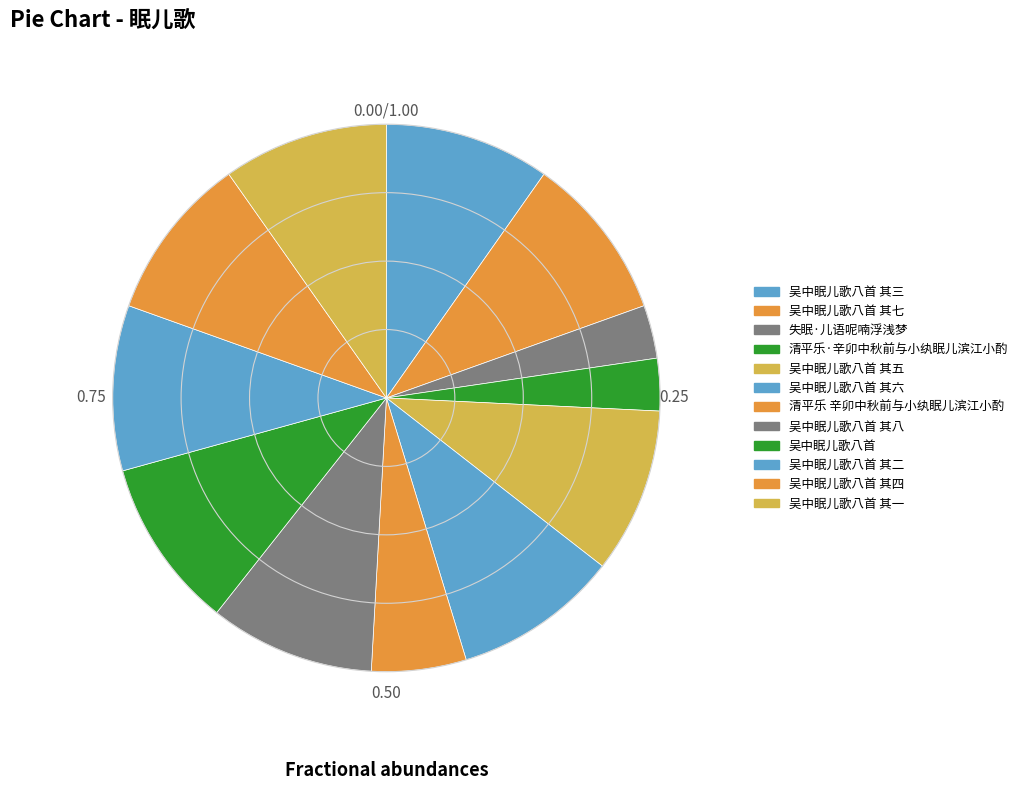

Which category has the biggest portion of the pie?

吴中眠儿歌八首